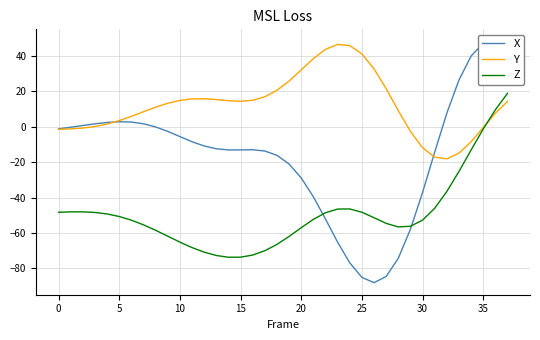

What is the value of the Z point at the 2nd from the left?

-48.0